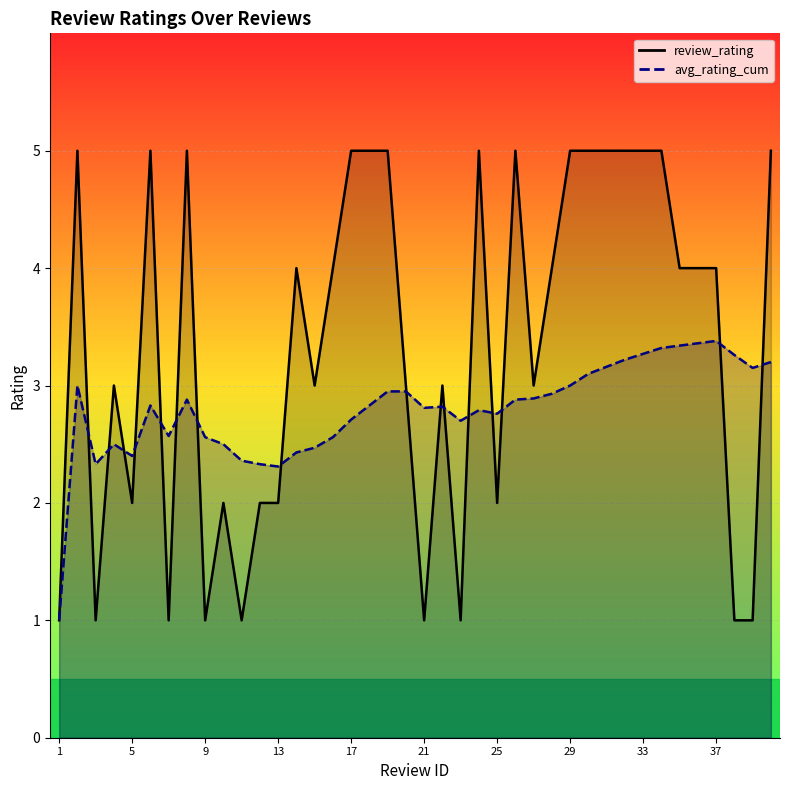

What is the greatest value displayed?

5.0